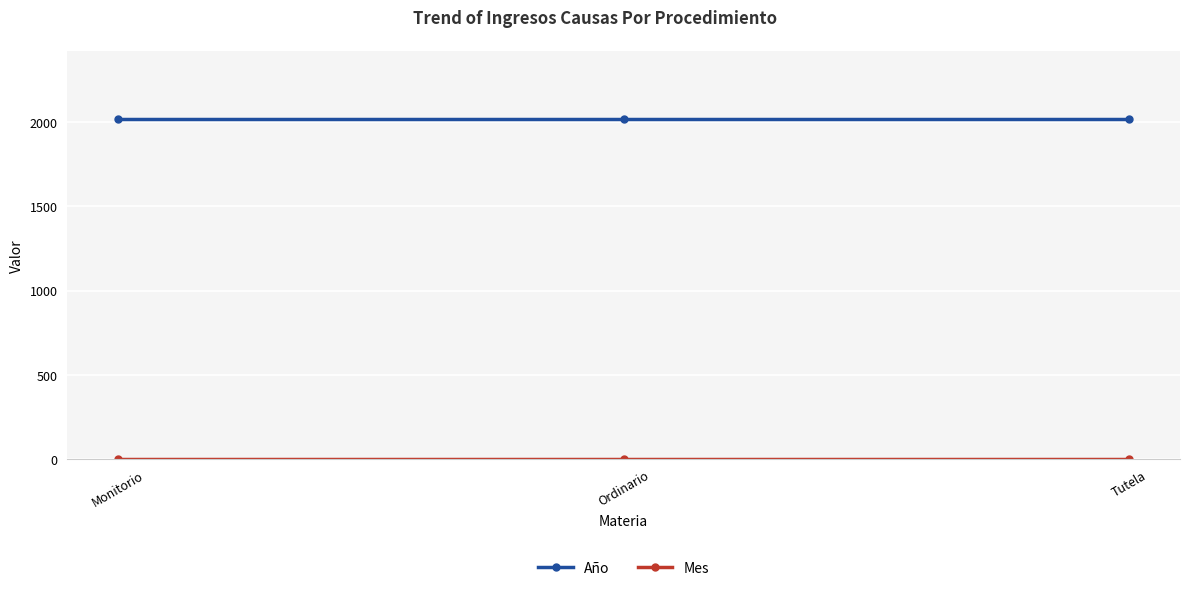

Which series has the largest total across all categories?

Año